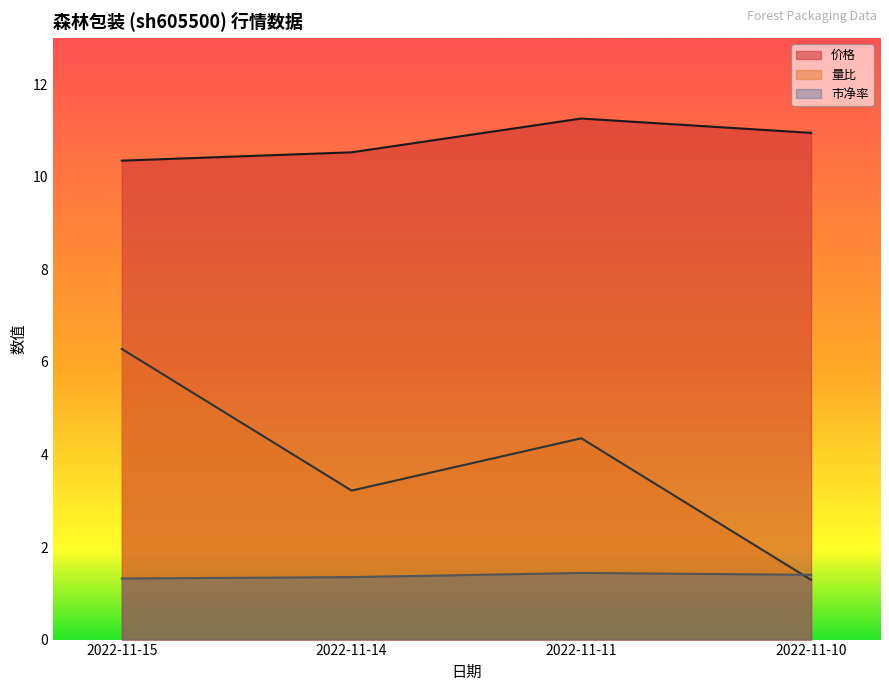

The 量比 series shows 6.3 at 2022-11-15. True or false?

True